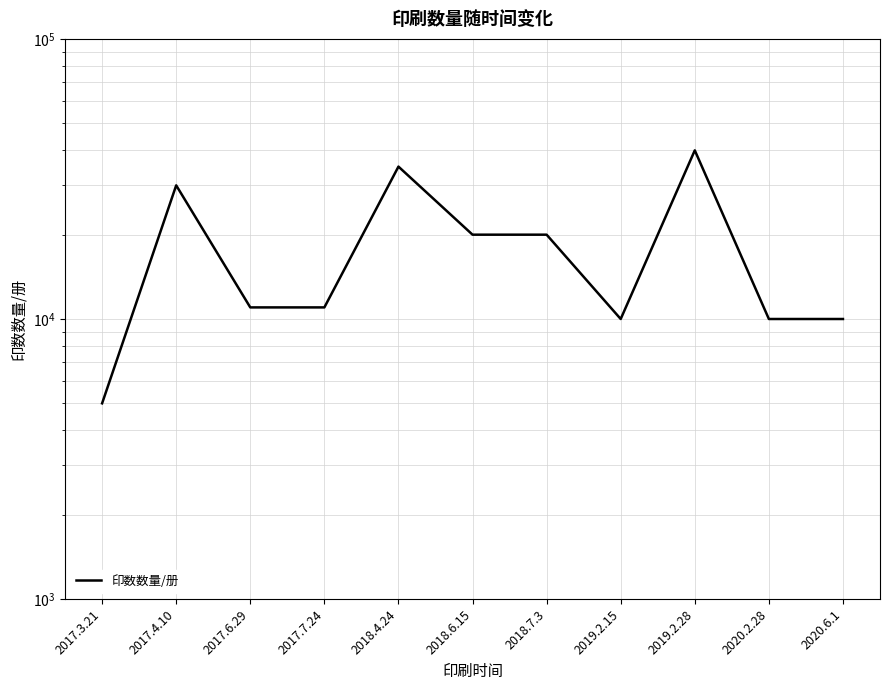

How many lines are shown in the chart?

1